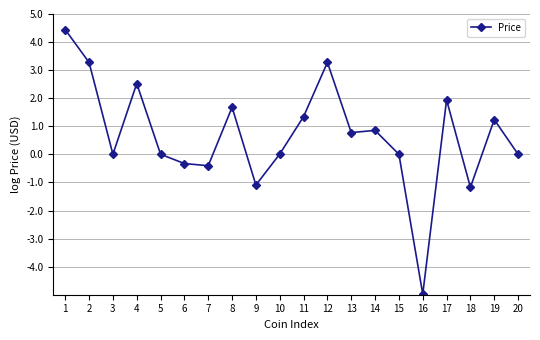

What is the change in value from 10 to 17?

+1.9